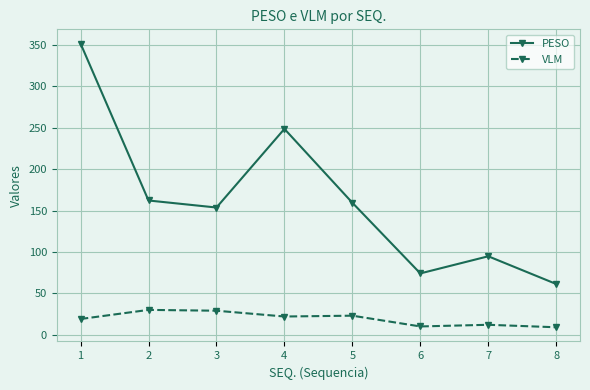

At which category is the sum across all series the highest?

1